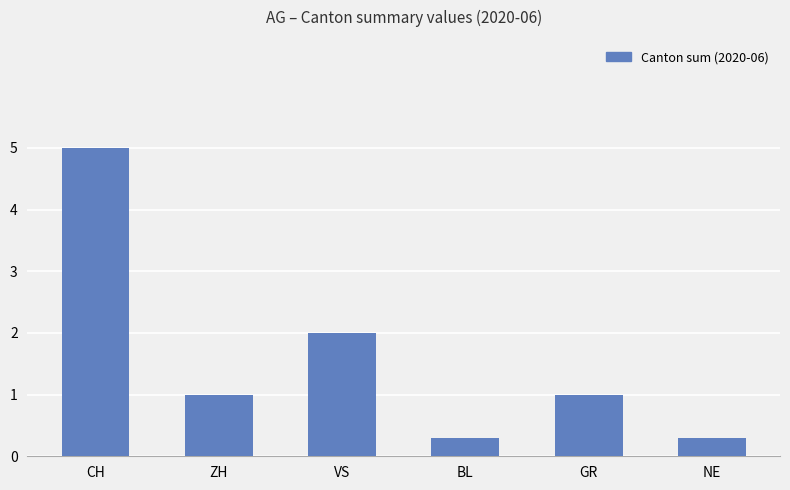

What position from the right is CH?

6